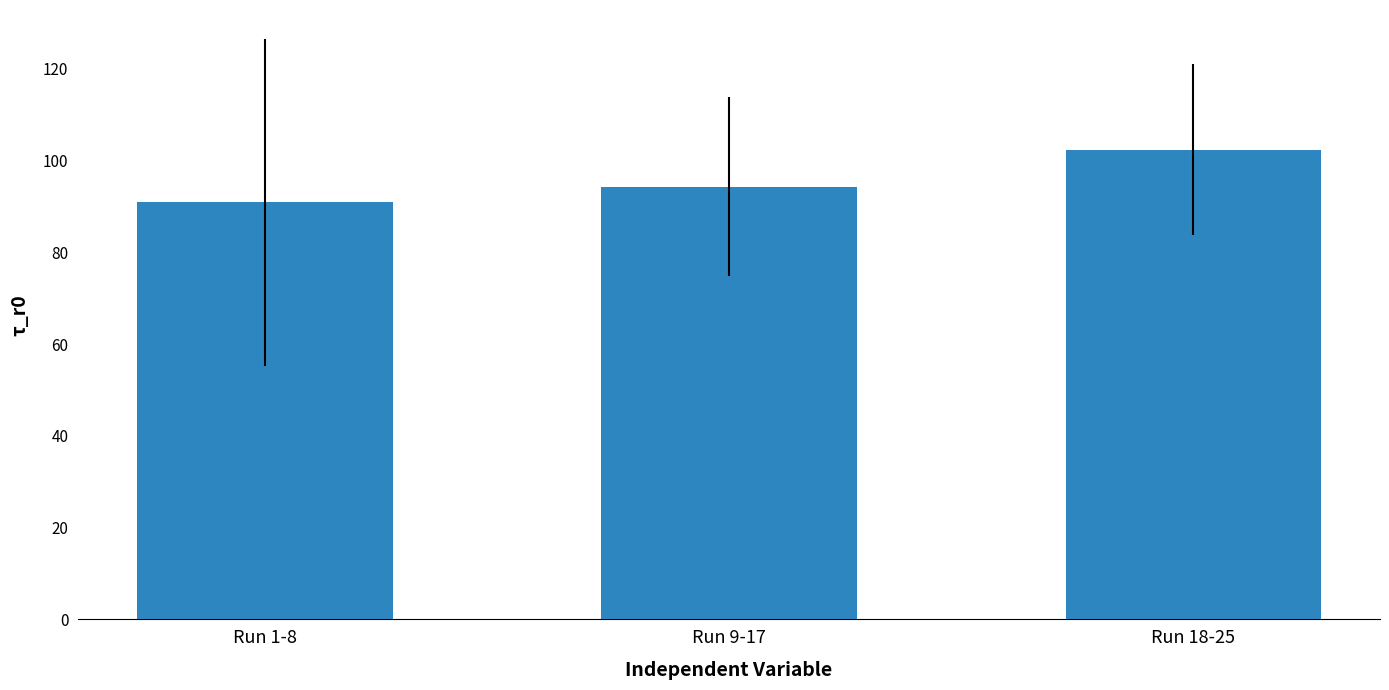

Are the bars grouped side by side (vs. stacked)?

No